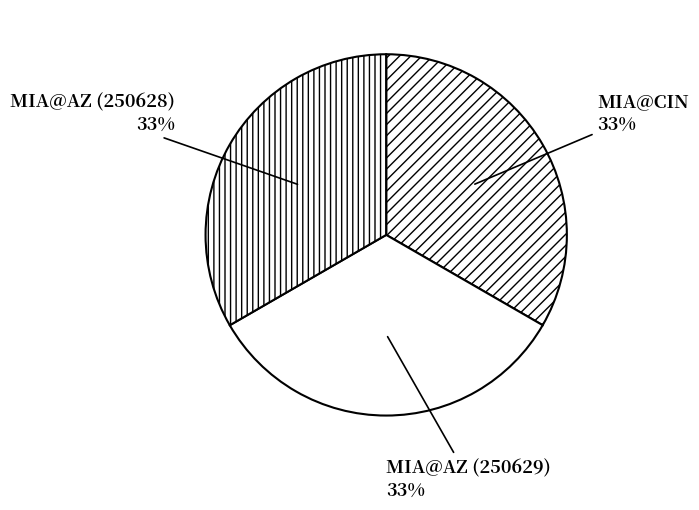

Combined, do MIA@AZ (250629) and MIA@CIN account for over 50%?

Yes